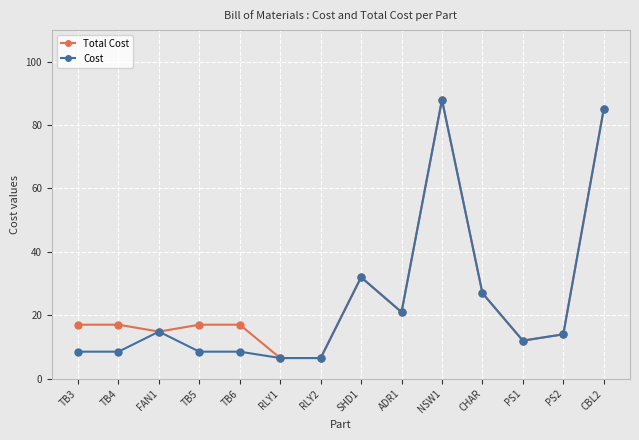

The value of Total Cost at CHAR is 27.0. True or false?

True